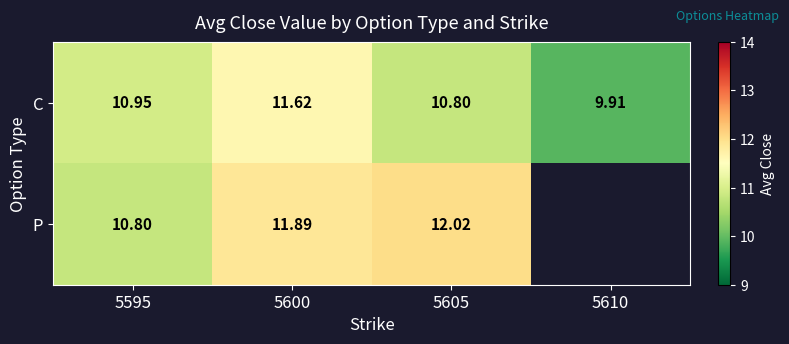

What is the spread (max minus min) of values at 5600?

0.3